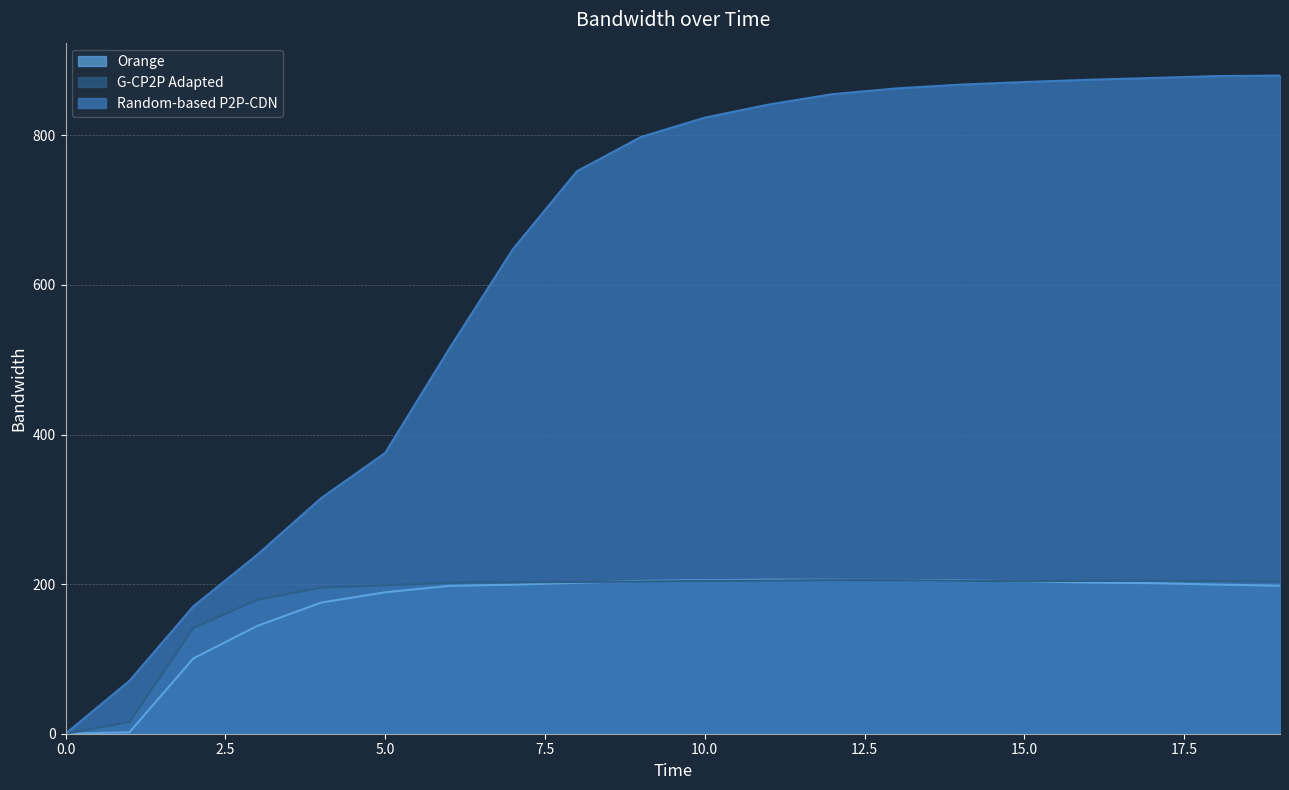

How many interior local peaks does the G-CP2P Adapted series have?

1